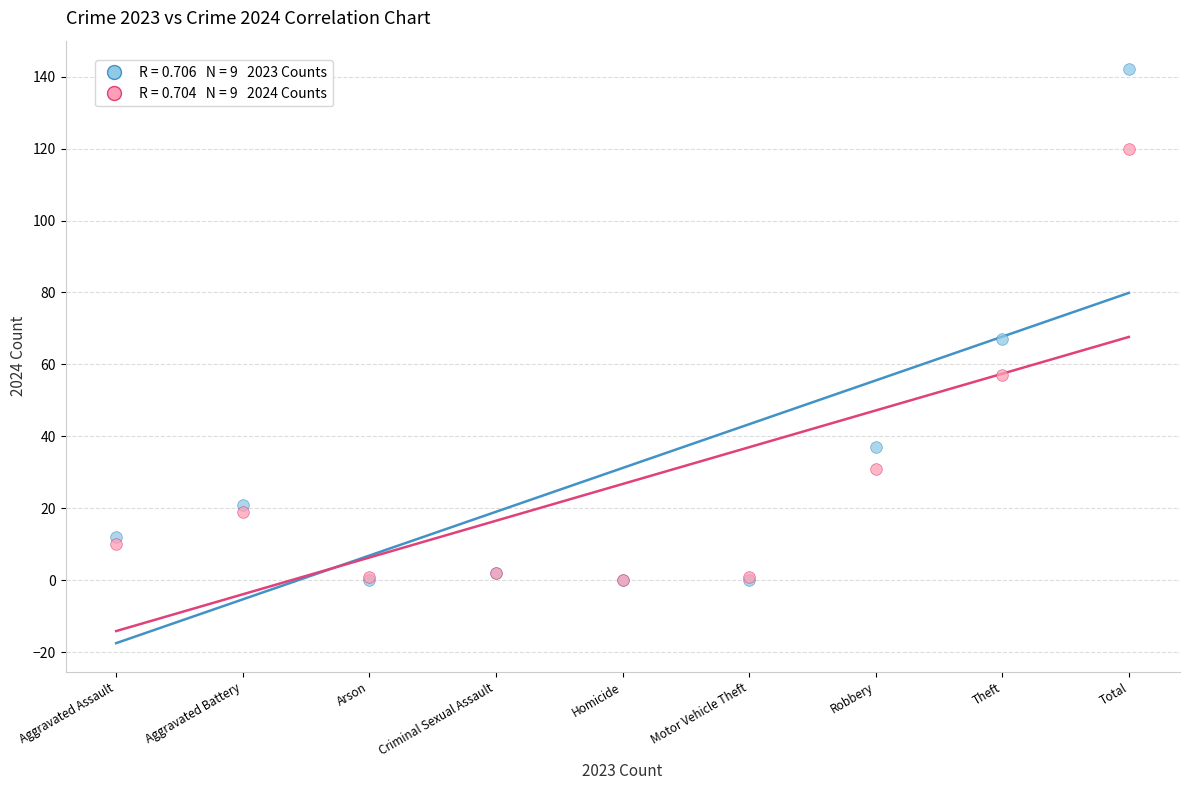

Across all series, what Y value is closest to 71?

67